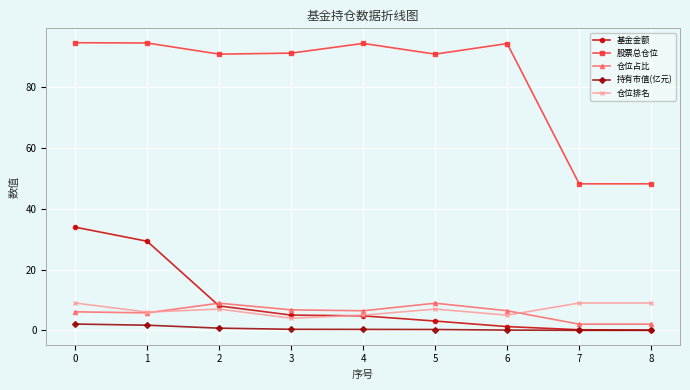

After their last crossing, which series has the higher values: 基金金额 or 仓位排名?

仓位排名